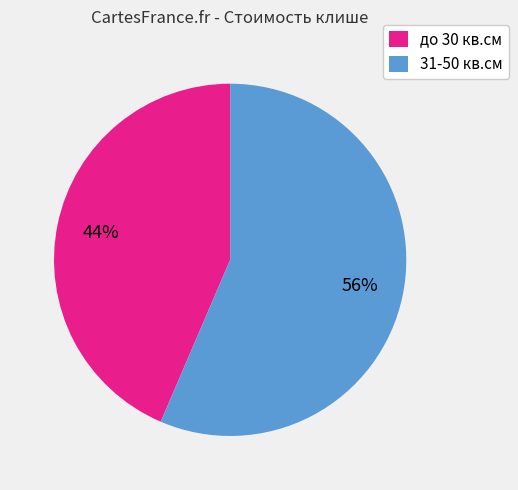

True or false: 31-50 кв.см accounts for 56% of the total.

True